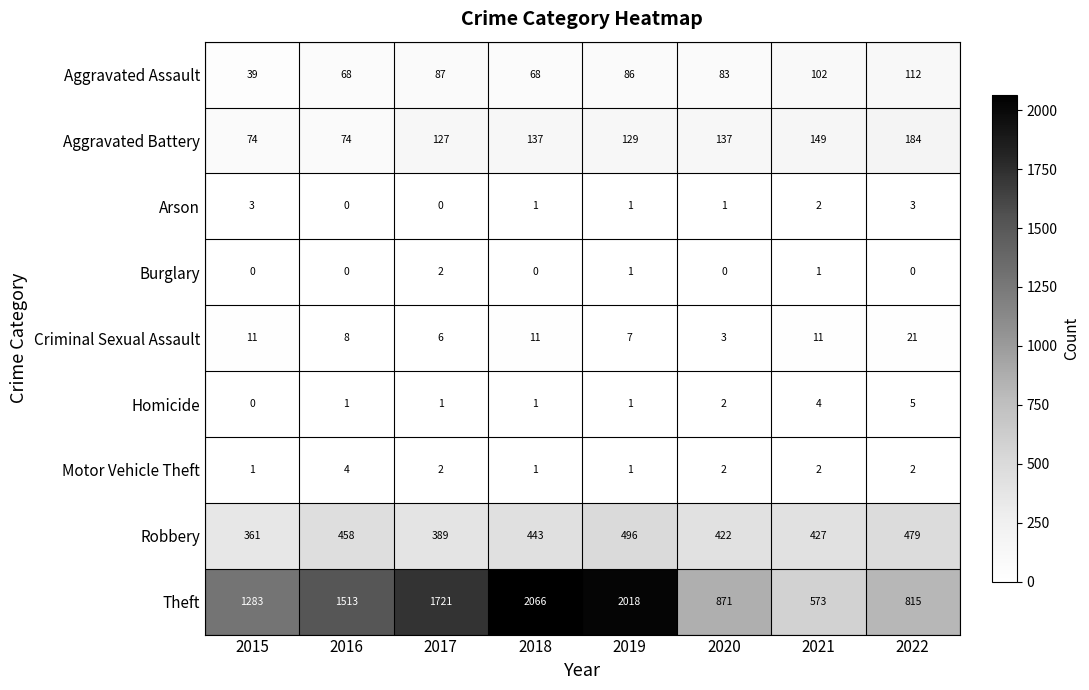

Rank the series at 2022 from highest to lowest value.

Theft, Robbery, Aggravated Battery, Aggravated Assault, Criminal Sexual Assault, Homicide, Arson, Motor Vehicle Theft, Burglary